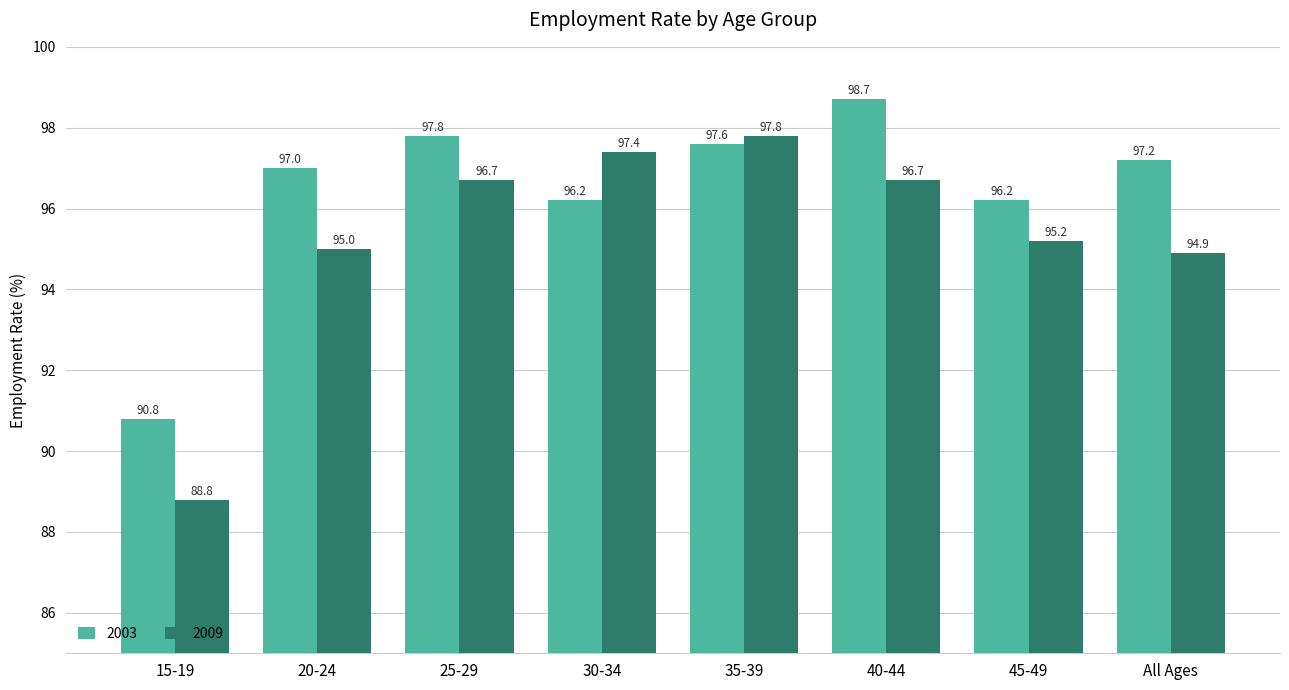

What are all the series names shown in the legend?

2003, 2009